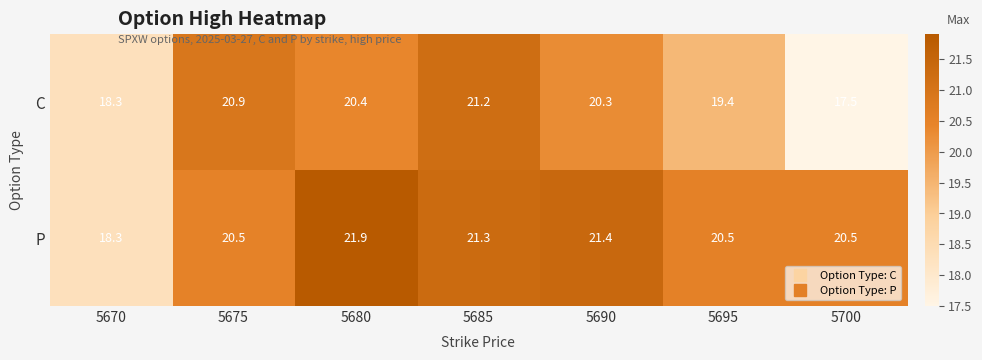

What is the difference between the C values at 5685 and 5690?

0.9